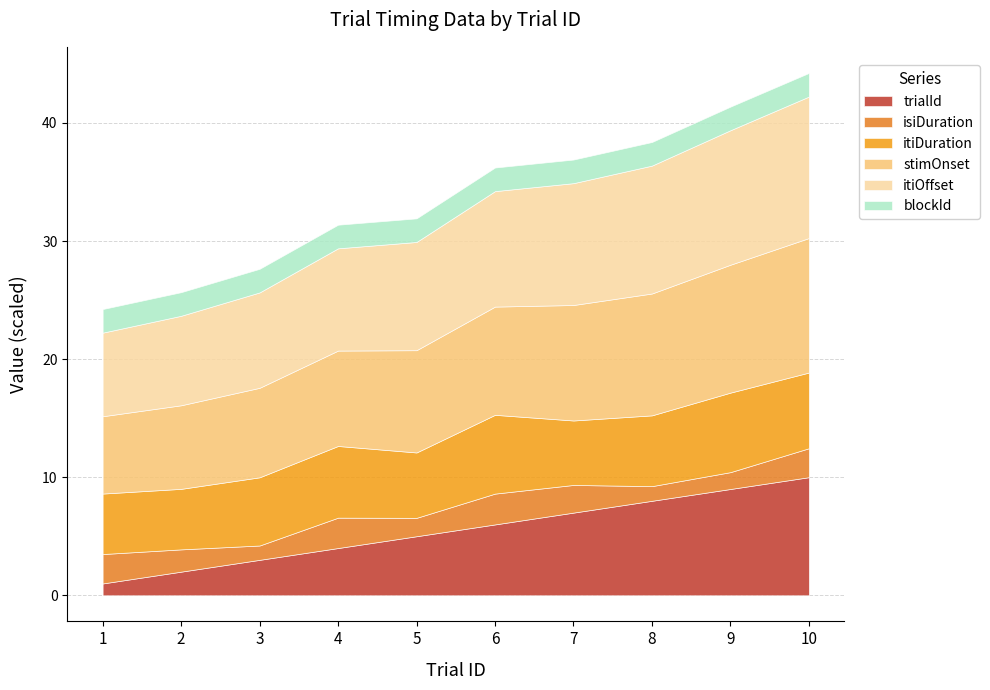

What is the value of the itiDuration point at the 3rd from the left?

5.8